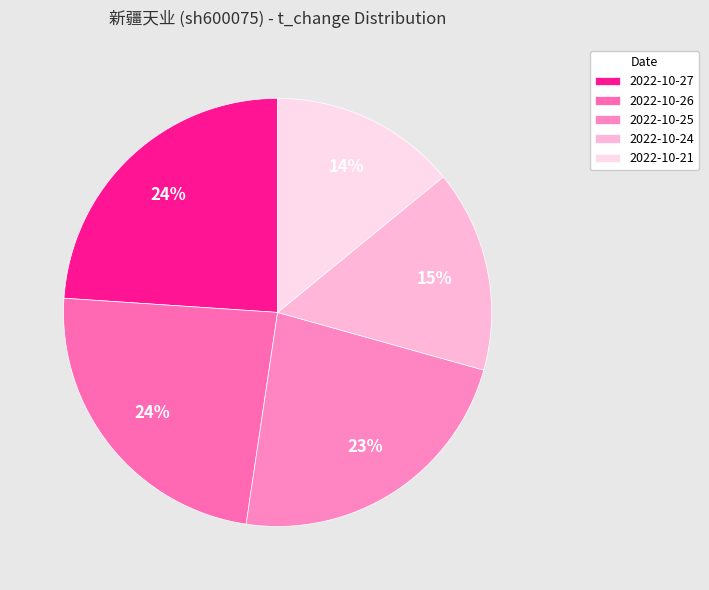

True or false: 2022-10-27 accounts for 24% of the total.

True